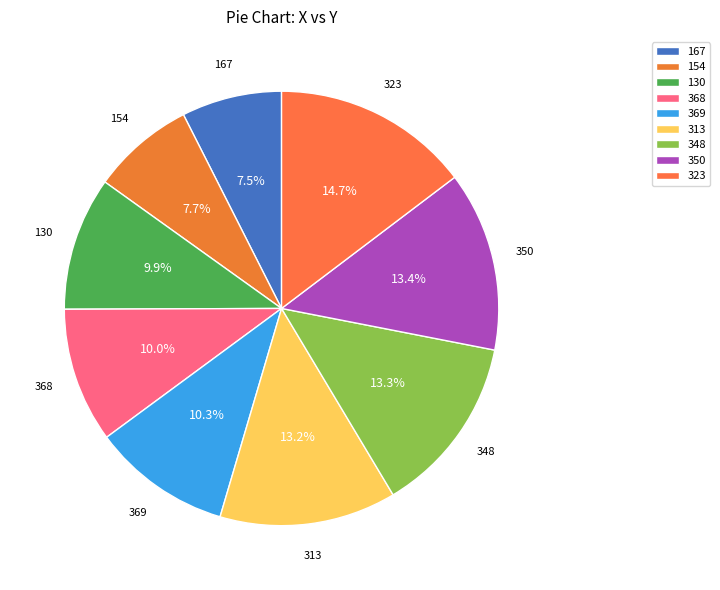

Is there a majority slice in this chart?

No